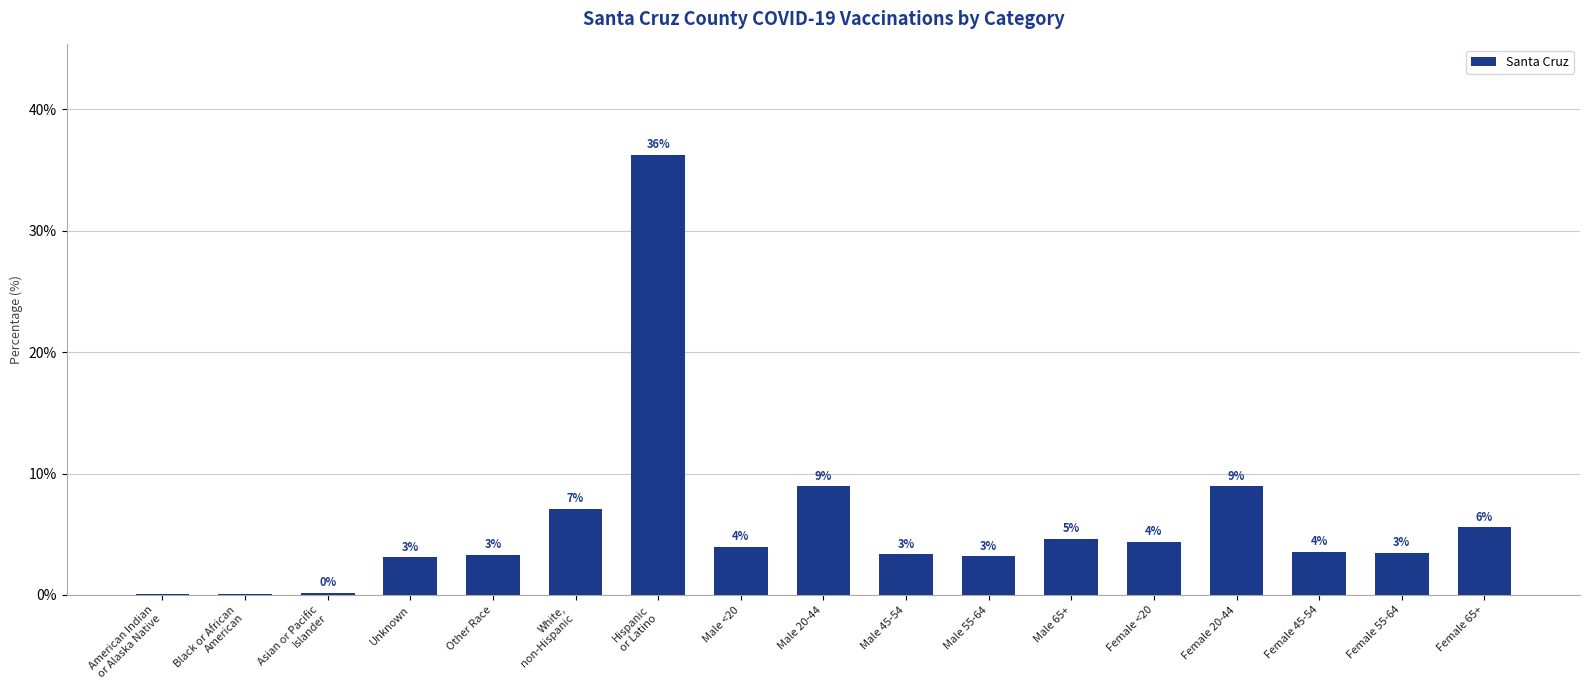

What is the value of the 12th bar from the left?

4.6